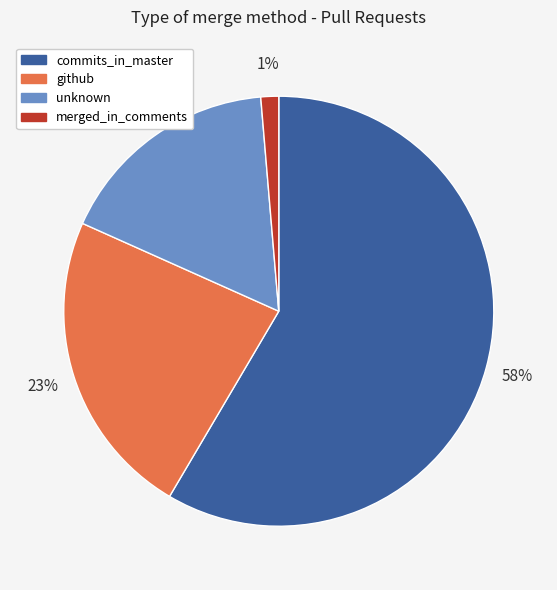

How many segments does this pie chart have?

4